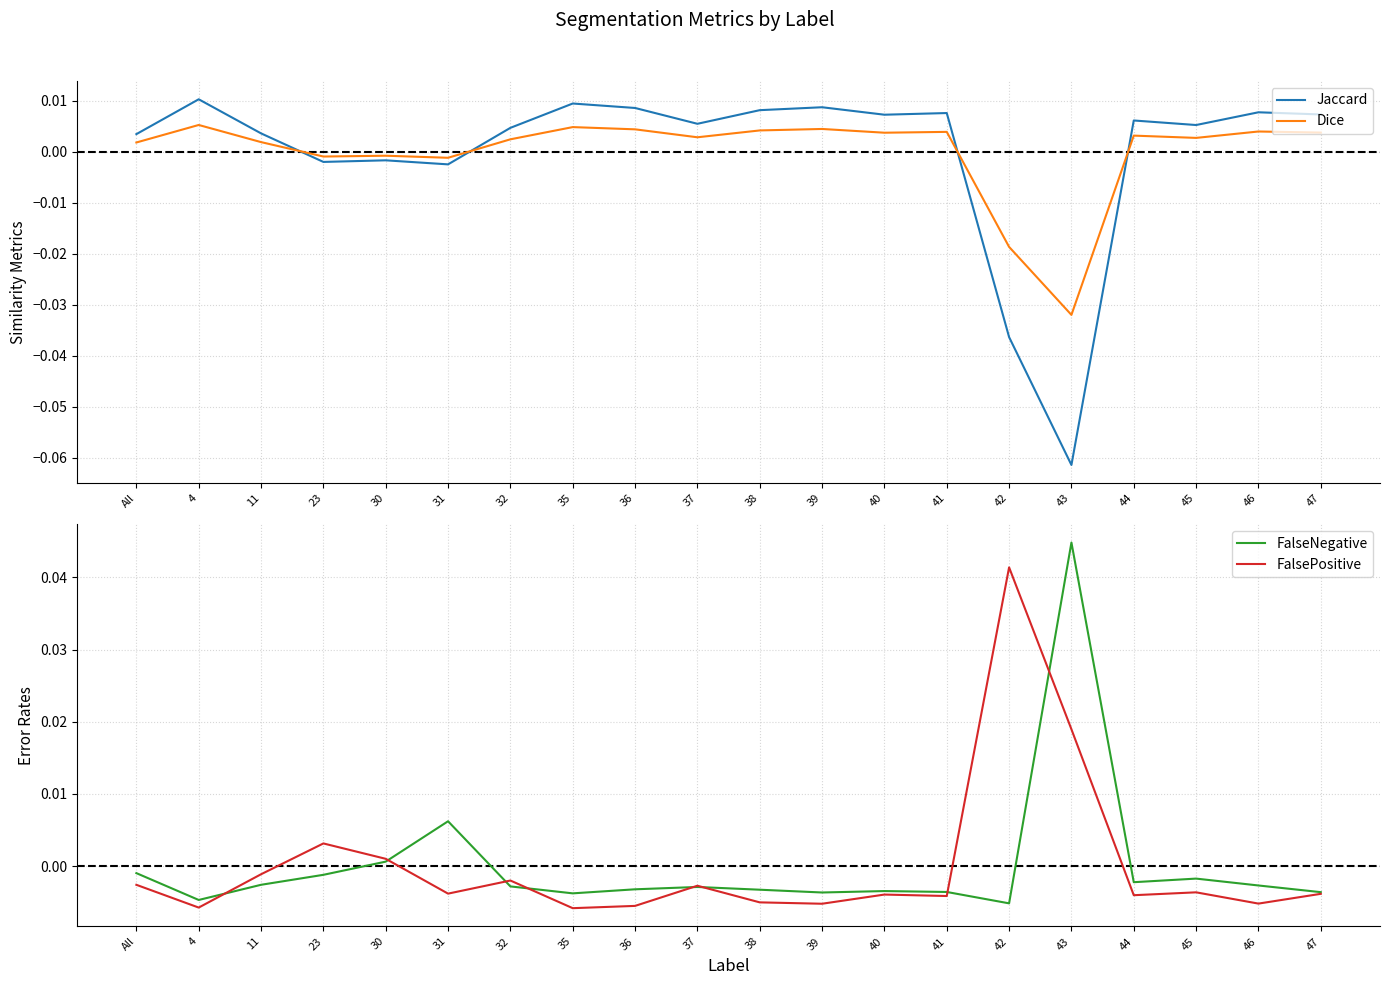

Reading left to right, extract all data points from this chart.

Jaccard: All=0.0	4=0.0	11=0.0	23=-0.0	30=-0.0	31=-0.0	32=0.0	35=0.0	36=0.0	37=0.0	38=0.0	39=0.0	40=0.0	41=0.0	42=-0.0	43=-0.1	44=0.0	45=0.0	46=0.0	47=0.0
Dice: All=0.0	4=0.0	11=0.0	23=-0.0	30=-0.0	31=-0.0	32=0.0	35=0.0	36=0.0	37=0.0	38=0.0	39=0.0	40=0.0	41=0.0	42=-0.0	43=-0.0	44=0.0	45=0.0	46=0.0	47=0.0
FalseNegative: All=-0.0	4=-0.0	11=-0.0	23=-0.0	30=0.0	31=0.0	32=-0.0	35=-0.0	36=-0.0	37=-0.0	38=-0.0	39=-0.0	40=-0.0	41=-0.0	42=-0.0	43=0.0	44=-0.0	45=-0.0	46=-0.0	47=-0.0
FalsePositive: All=-0.0	4=-0.0	11=-0.0	23=0.0	30=0.0	31=-0.0	32=-0.0	35=-0.0	36=-0.0	37=-0.0	38=-0.0	39=-0.0	40=-0.0	41=-0.0	42=0.0	43=0.0	44=-0.0	45=-0.0	46=-0.0	47=-0.0